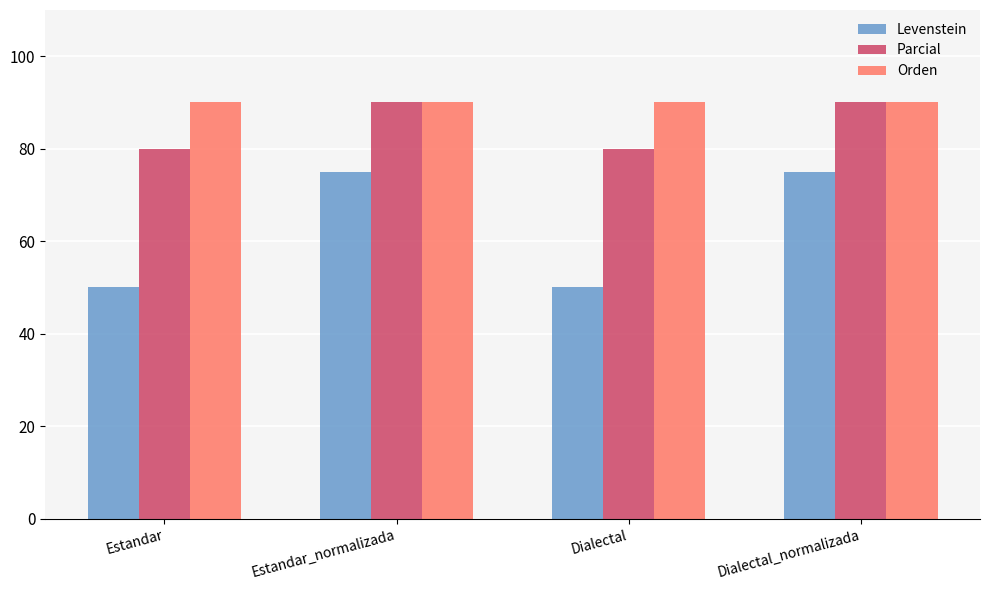

What is the difference between the maximum and minimum values in the Levenstein series?

25